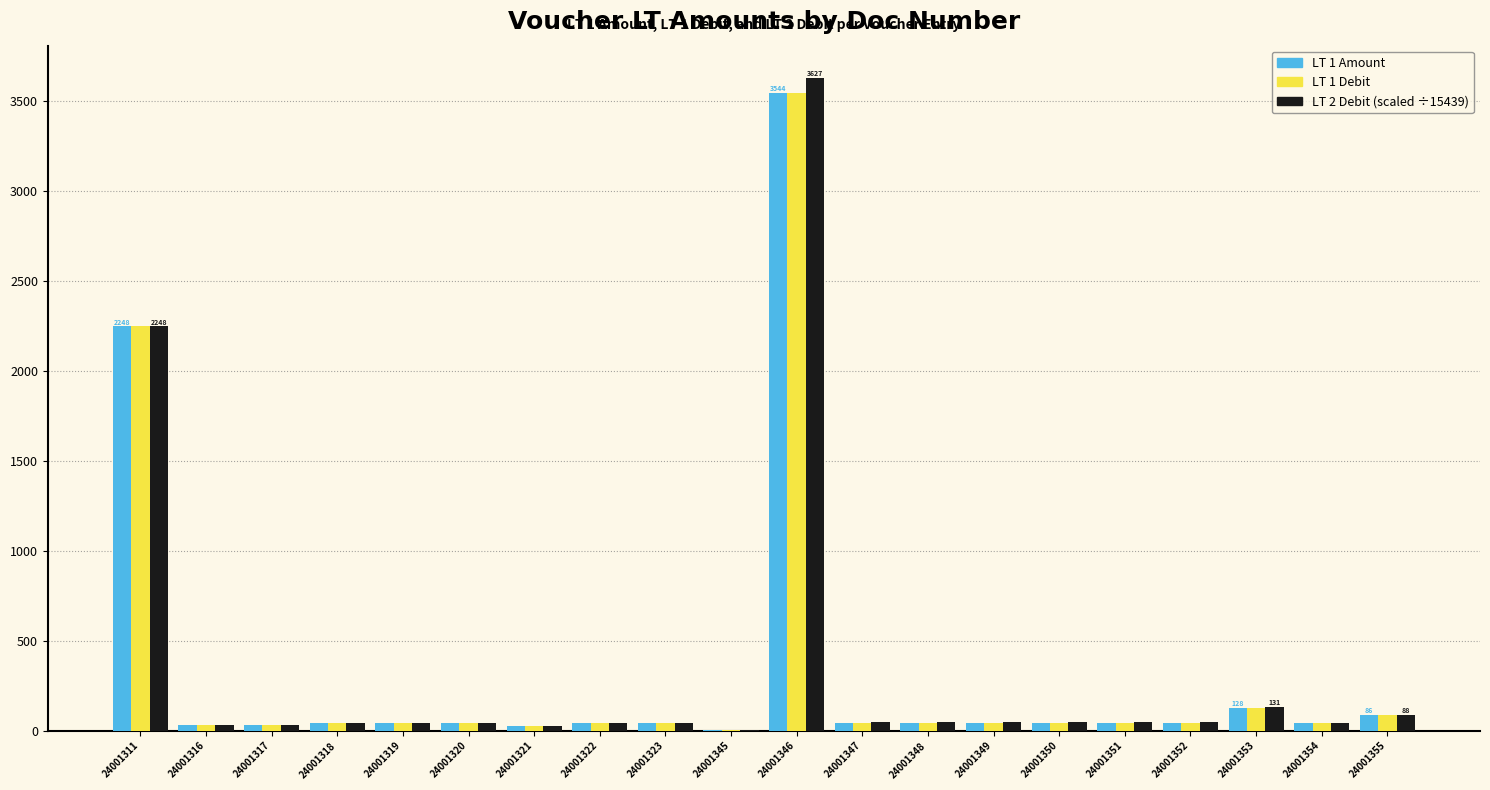

At which category is the sum across all series the highest?

24001346